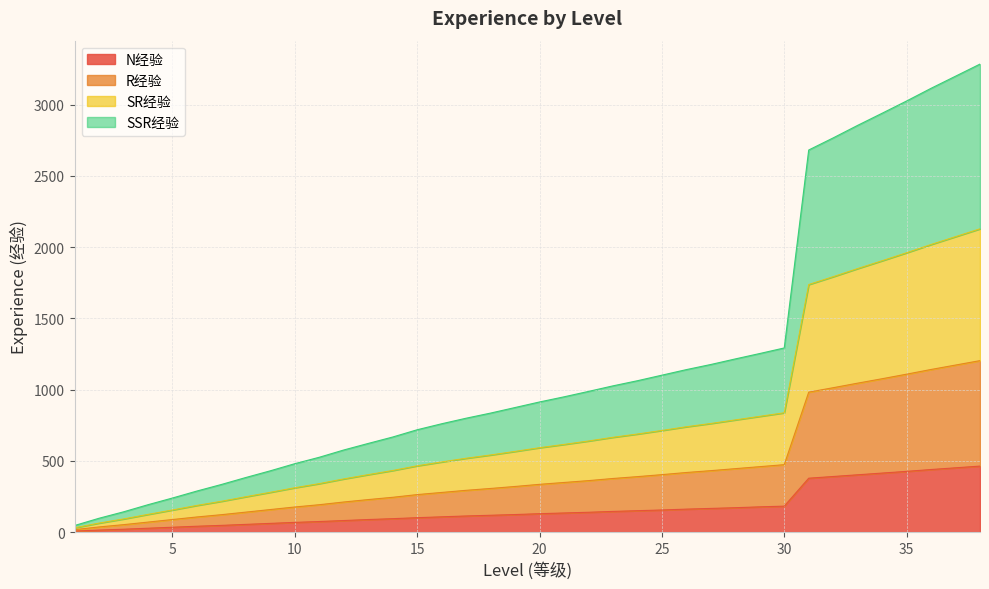

What is the sum of the R经验 values at 34 and 37?

2248